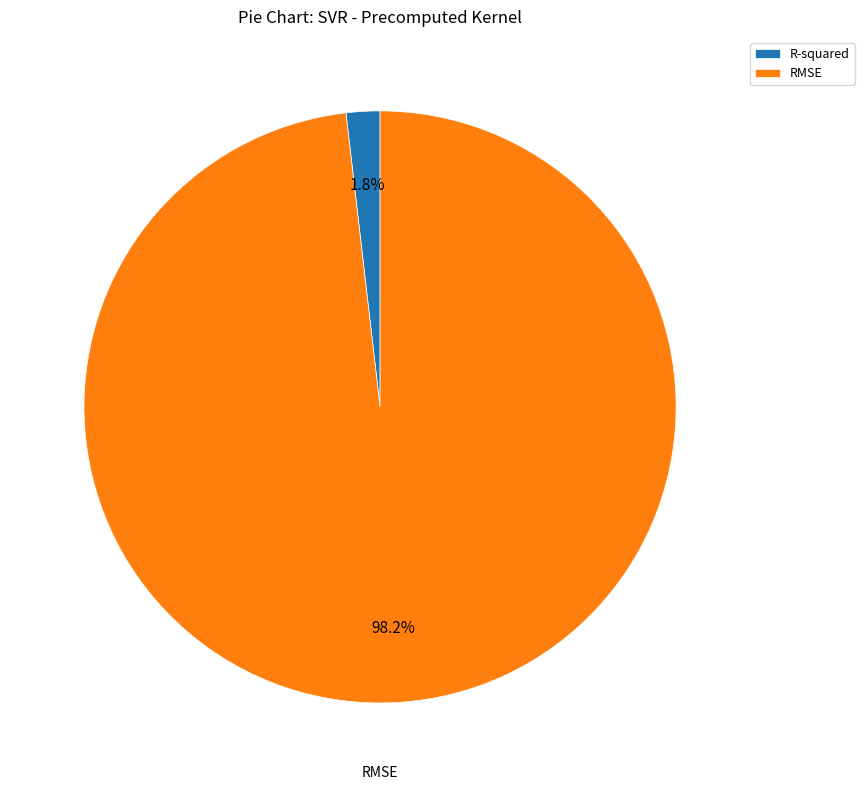

Does RMSE account for over 50% of the chart?

Yes